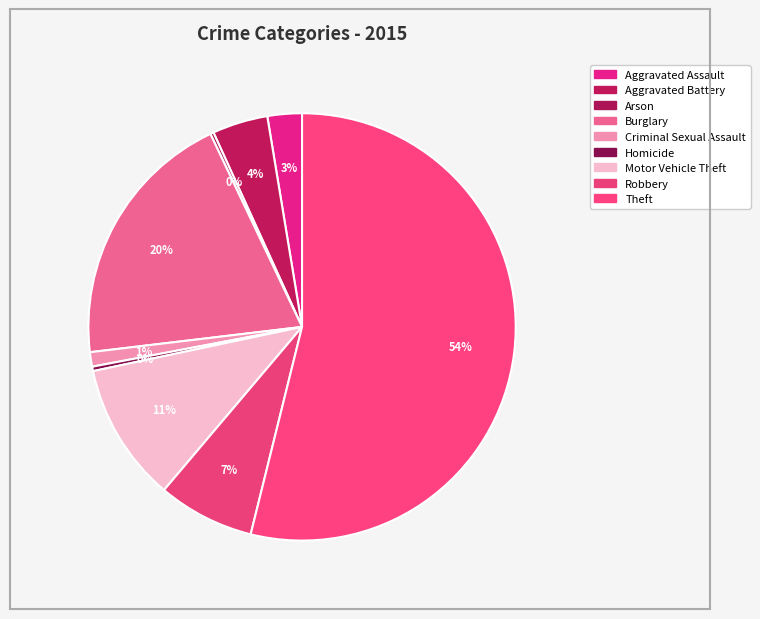

Rank the categories by value from lowest to highest.

Arson, Homicide, Criminal Sexual Assault, Aggravated Assault, Aggravated Battery, Robbery, Motor Vehicle Theft, Burglary, Theft